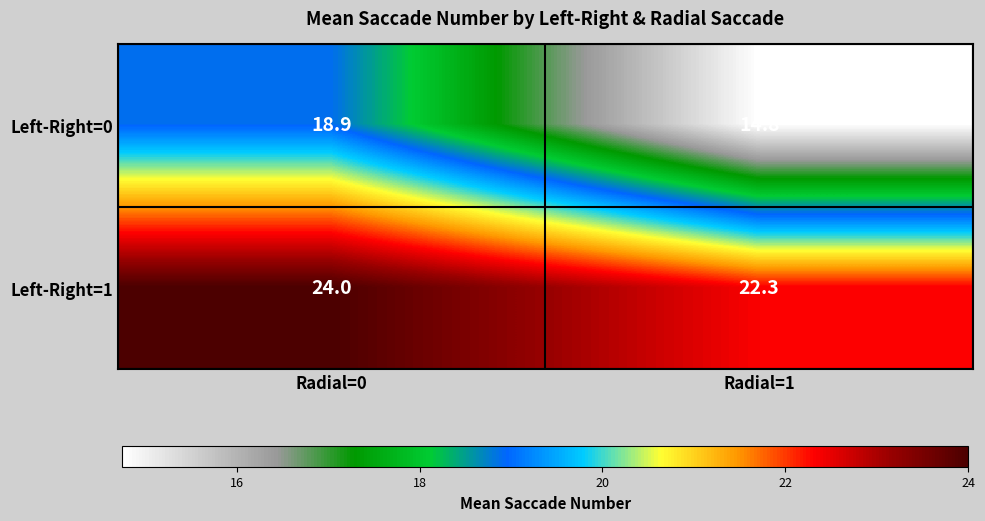

The value of Left-Right=0 at Radial=0 is 18.9. True or false?

True